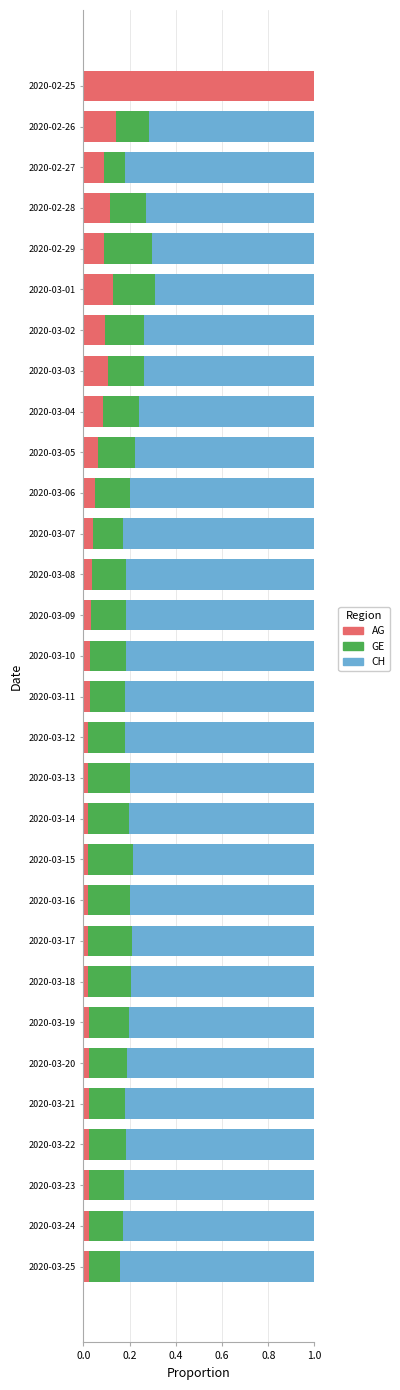

The value of AG at 2020-03-01 is 0.1. True or false?

True